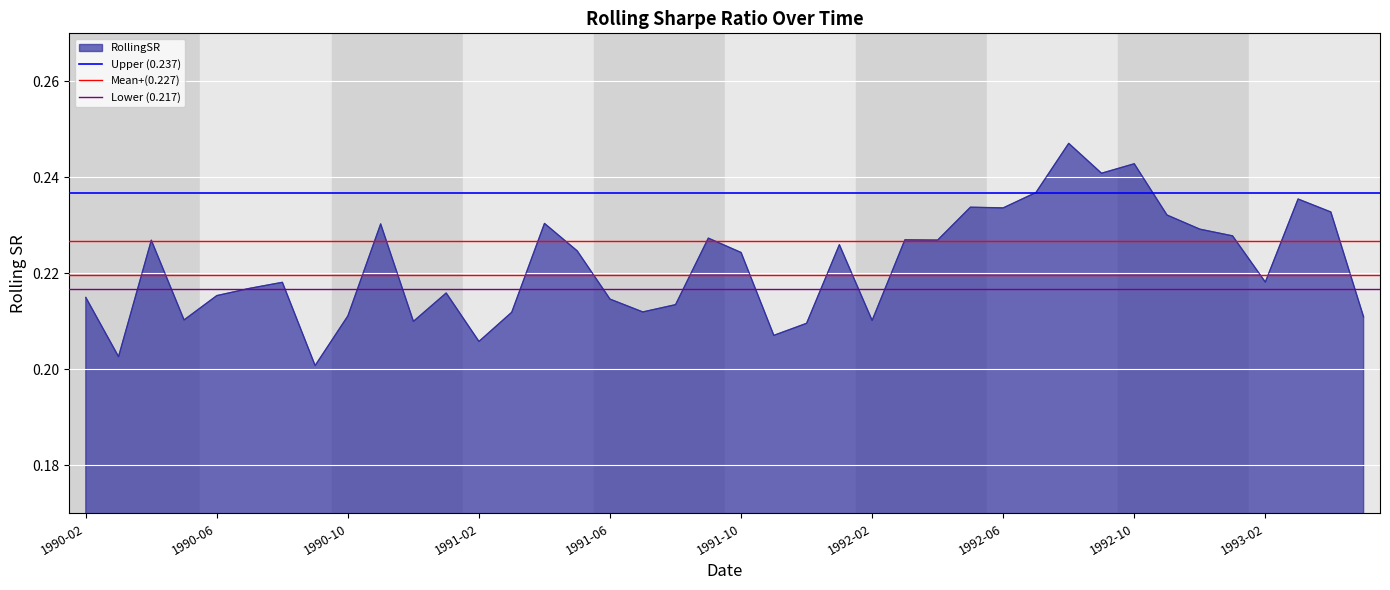

The Lower (0.217) series shows 0.2 at 1990-02. True or false?

True